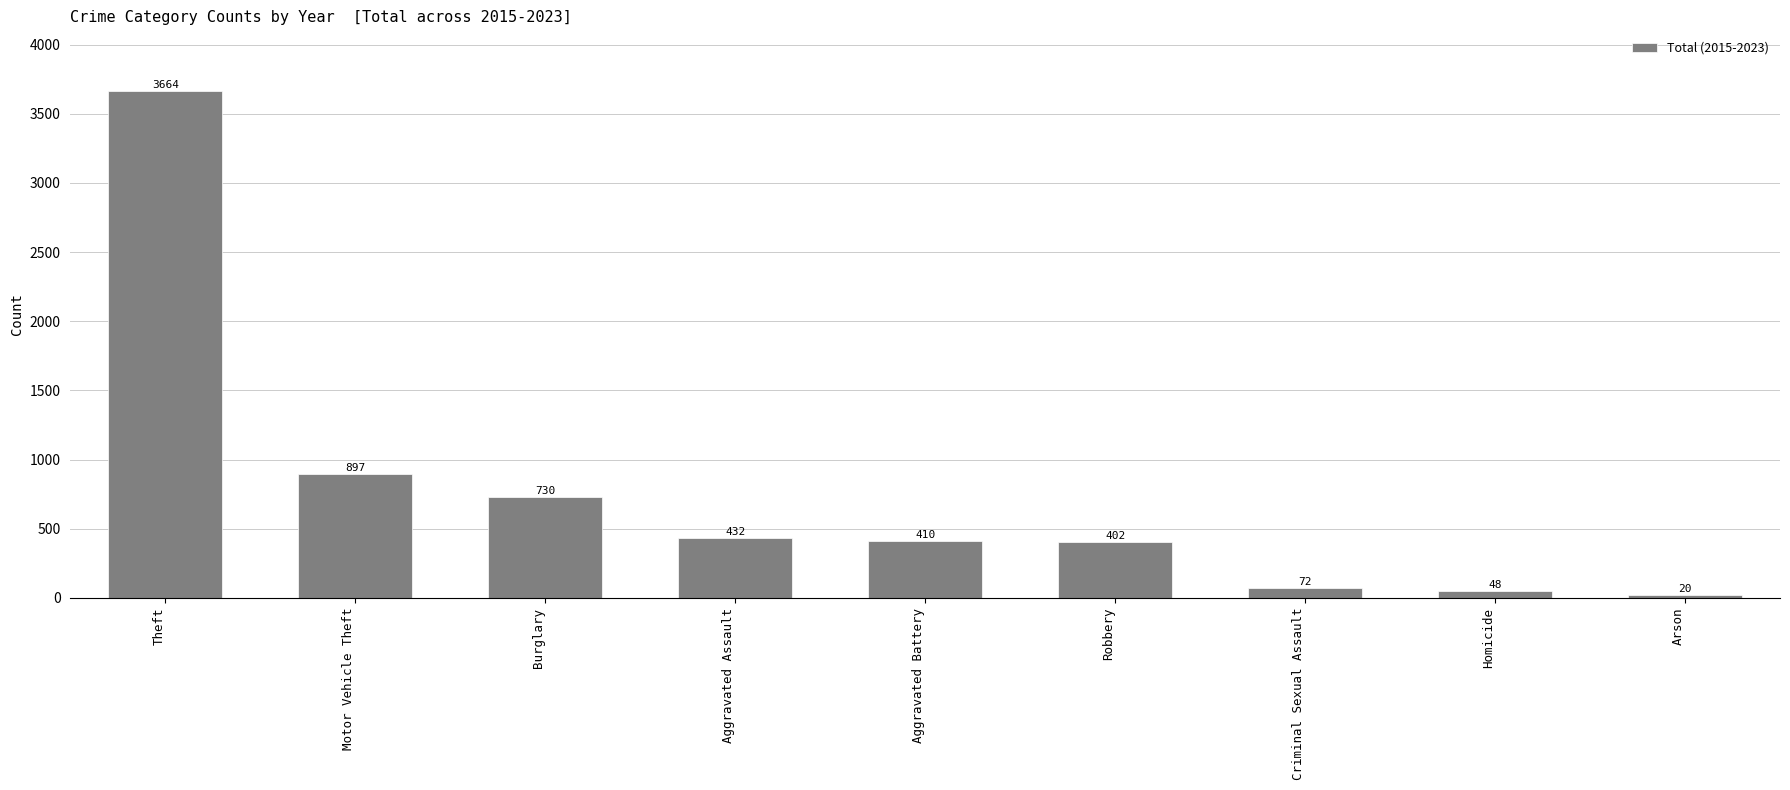

What value does the data have at Burglary, to the nearest 50?

750